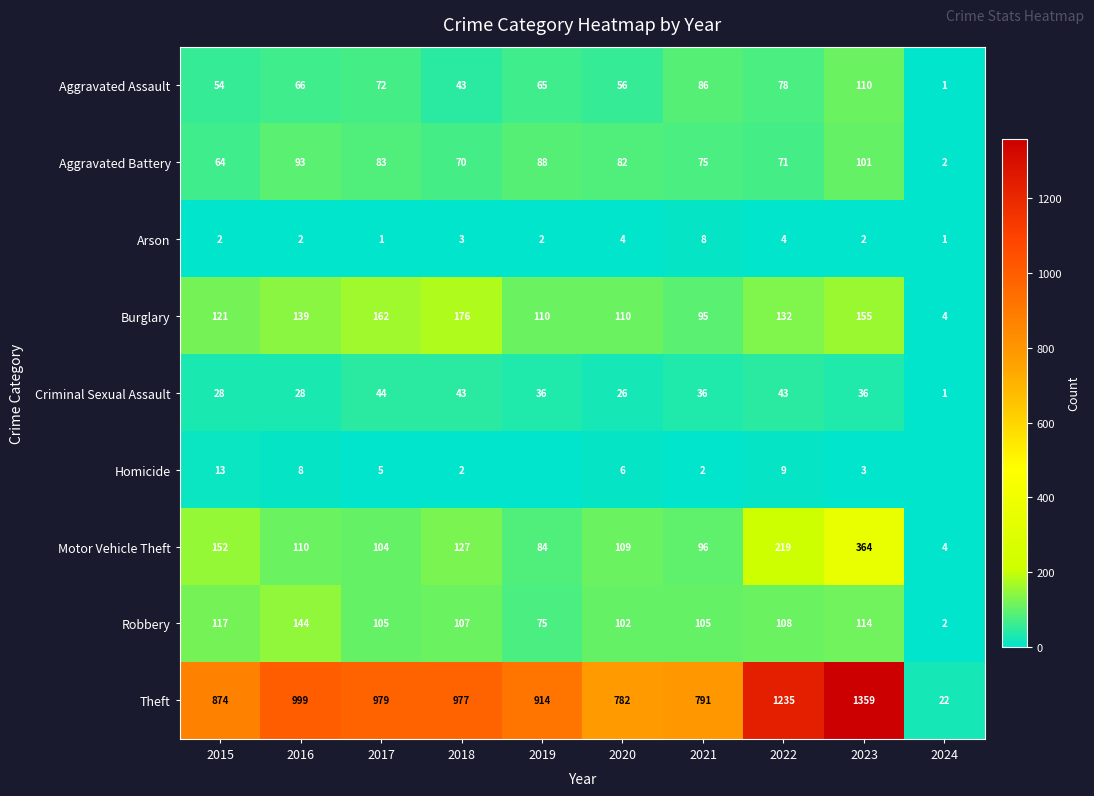

Between 2019 and 2018, which is larger?

2019